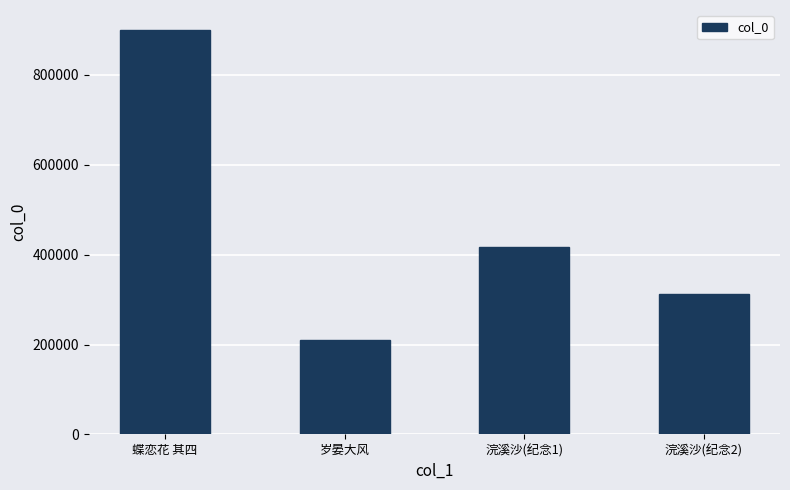

What is the label of the 1st bar from the right?

浣溪沙(纪念2)